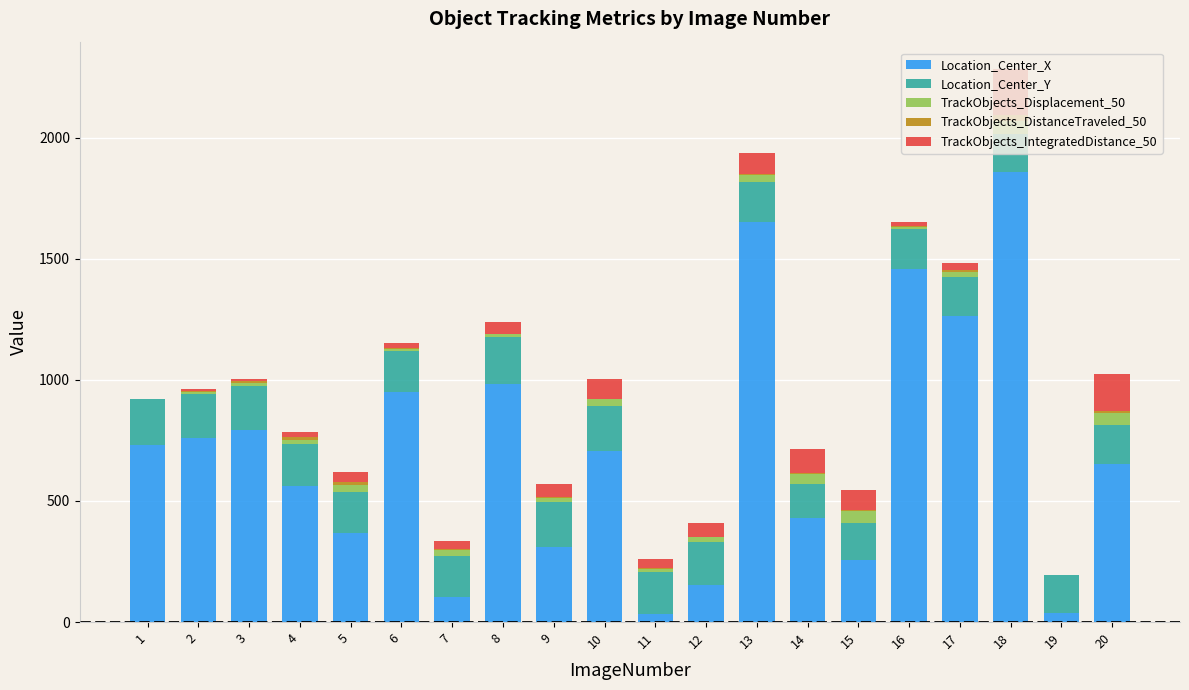

The value of Location_Center_X at 6 is 425.5. True or false?

False